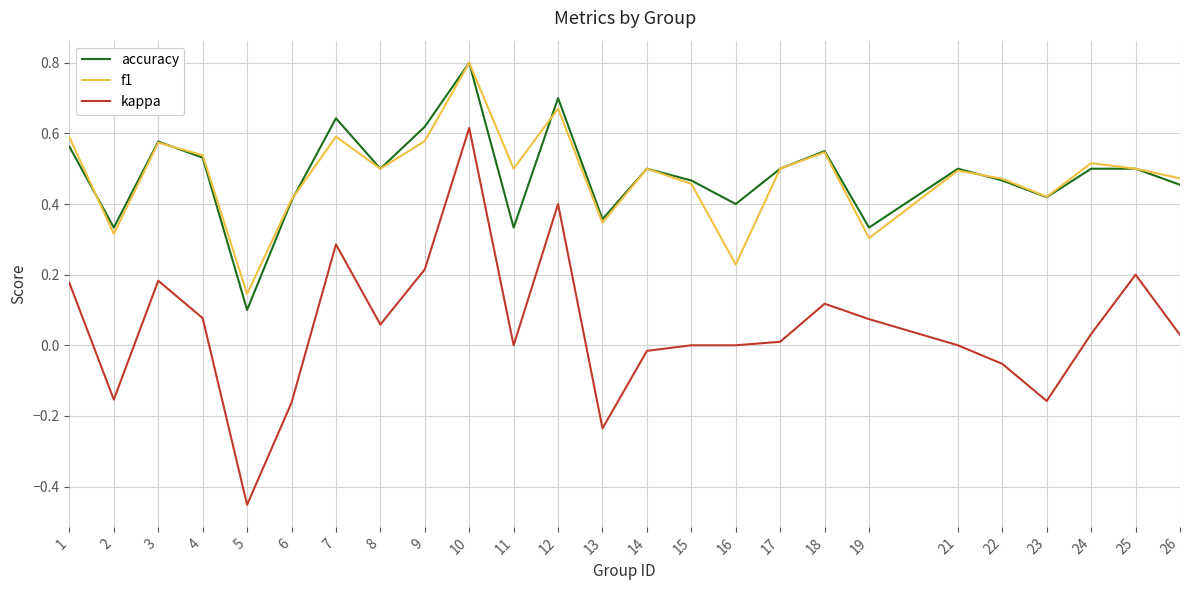

Does the chart display data point markers on the line(s)?

No